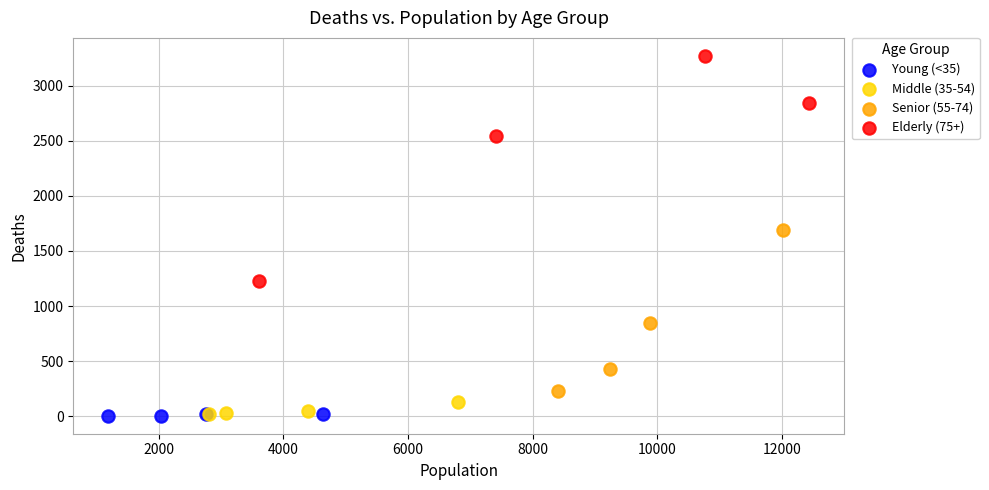

Which series has the widest spread of Y values?

Elderly (75+)